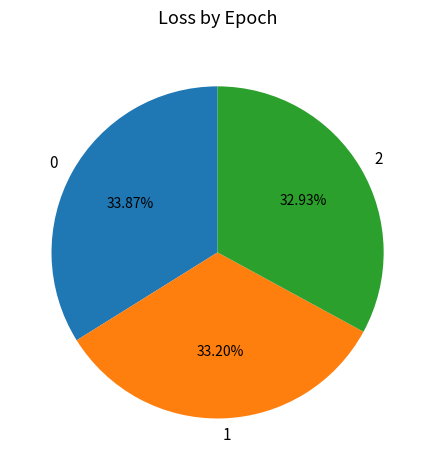

True or false: 1 accounts for 27% of the total.

False